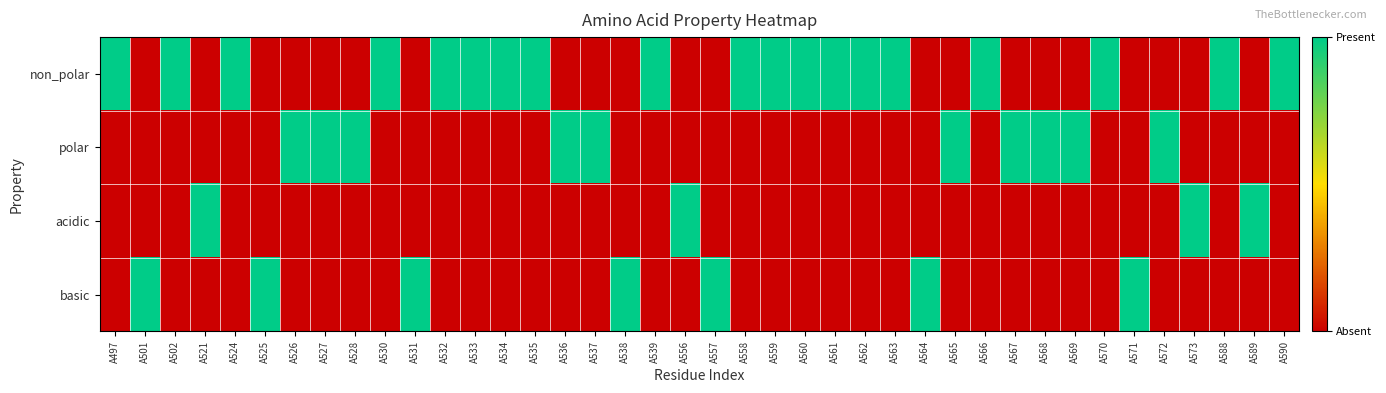

Reading right to left, transcribe all the data shown in this chart.

non_polar: A590=1	A589=0	A588=1	A573=0	A572=0	A571=0	A570=1	A569=0	A568=0	A567=0	A566=1	A565=0	A564=0	A563=1	A562=1	A561=1	A560=1	A559=1	A558=1	A557=0	A556=0	A539=1	A538=0	A537=0	A536=0	A535=1	A534=1	A533=1	A532=1	A531=0	A530=1	A528=0	A527=0	A526=0	A525=0	A524=1	A521=0	A502=1	A501=0	A497=1
polar: A590=0	A589=0	A588=0	A573=0	A572=1	A571=0	A570=0	A569=1	A568=1	A567=1	A566=0	A565=1	A564=0	A563=0	A562=0	A561=0	A560=0	A559=0	A558=0	A557=0	A556=0	A539=0	A538=0	A537=1	A536=1	A535=0	A534=0	A533=0	A532=0	A531=0	A530=0	A528=1	A527=1	A526=1	A525=0	A524=0	A521=0	A502=0	A501=0	A497=0
acidic: A590=0	A589=1	A588=0	A573=1	A572=0	A571=0	A570=0	A569=0	A568=0	A567=0	A566=0	A565=0	A564=0	A563=0	A562=0	A561=0	A560=0	A559=0	A558=0	A557=0	A556=1	A539=0	A538=0	A537=0	A536=0	A535=0	A534=0	A533=0	A532=0	A531=0	A530=0	A528=0	A527=0	A526=0	A525=0	A524=0	A521=1	A502=0	A501=0	A497=0
basic: A590=0	A589=0	A588=0	A573=0	A572=0	A571=1	A570=0	A569=0	A568=0	A567=0	A566=0	A565=0	A564=1	A563=0	A562=0	A561=0	A560=0	A559=0	A558=0	A557=1	A556=0	A539=0	A538=1	A537=0	A536=0	A535=0	A534=0	A533=0	A532=0	A531=1	A530=0	A528=0	A527=0	A526=0	A525=1	A524=0	A521=0	A502=0	A501=1	A497=0